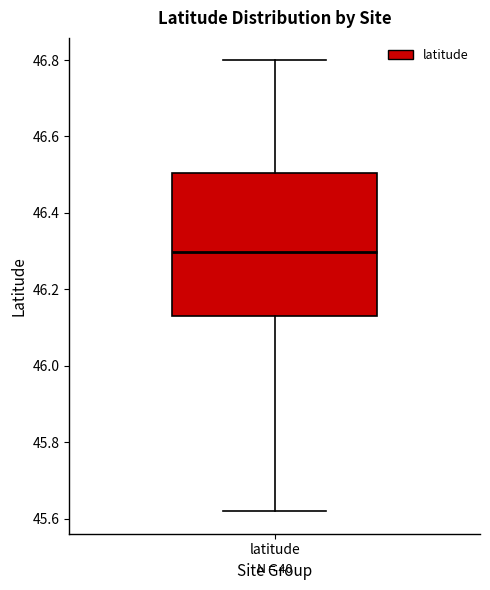

Read this box plot against the y-axis: the position of the median line, the range covered by the box, and the ends of both whiskers. The values are not printed on the chart, so give them approximately, as read against the axis.

median 46.30, box 46.14 to 46.50, whiskers 45.62 to 46.80